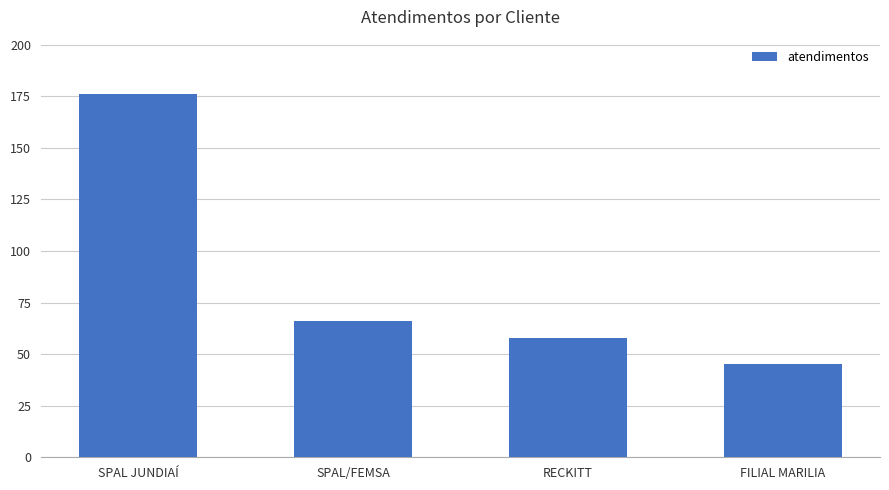

What is the approximate value at RECKITT, to the nearest 50?

50